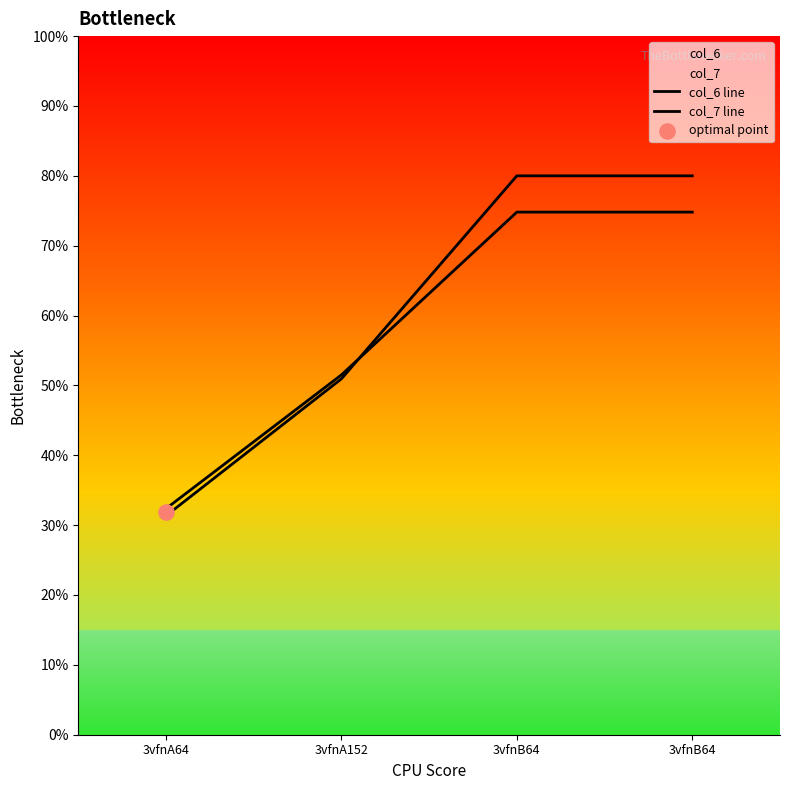

Is the value of col_6 line at 3vfnA64 greater than the value of col_7 line at 3vfnB64?

No